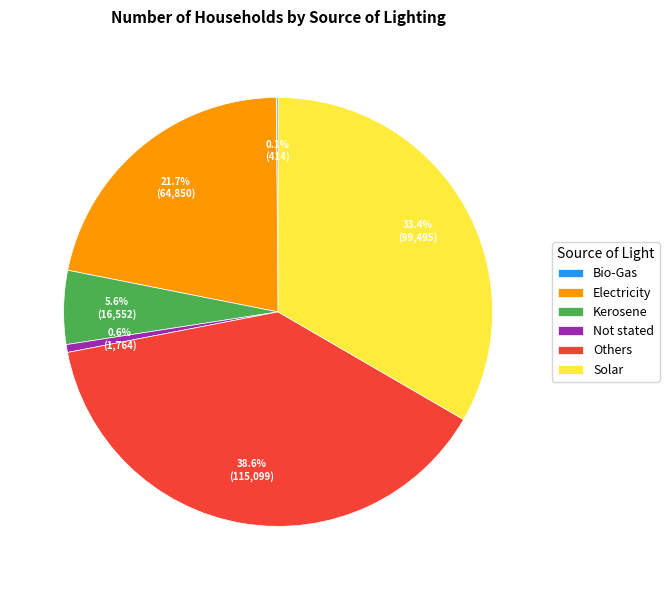

Does Kerosene represent more than half of the total?

No